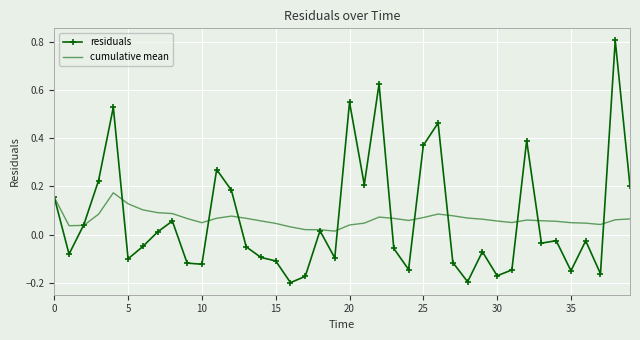

How many negative values does the residuals series have?

23